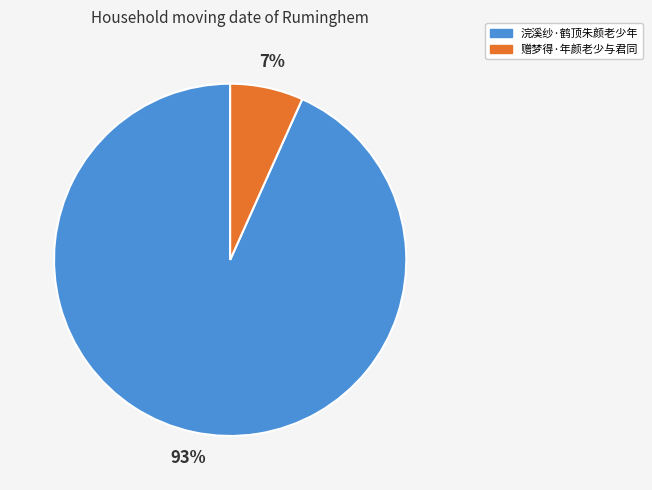

True or false: 赠梦得·年颜老少与君同 accounts for 21% of the total.

False